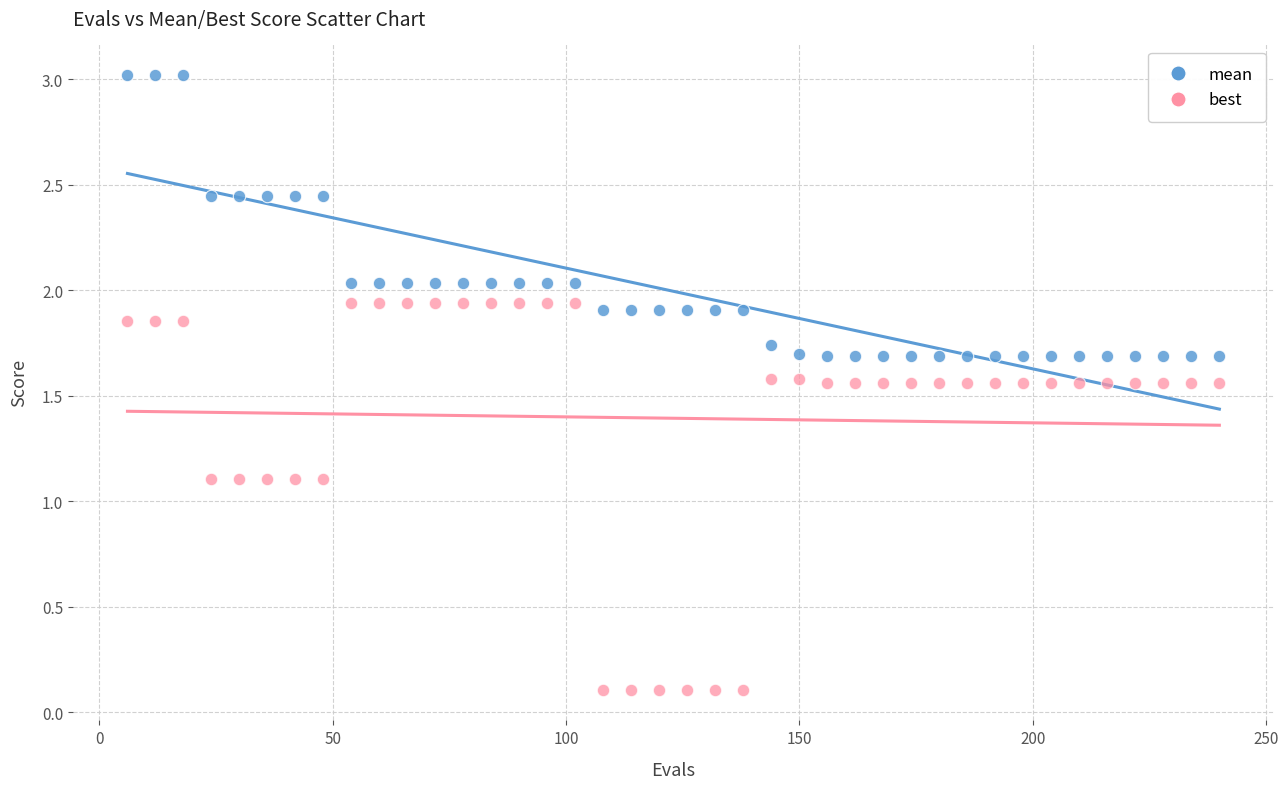

Which series reaches the maximum Y coordinate?

mean